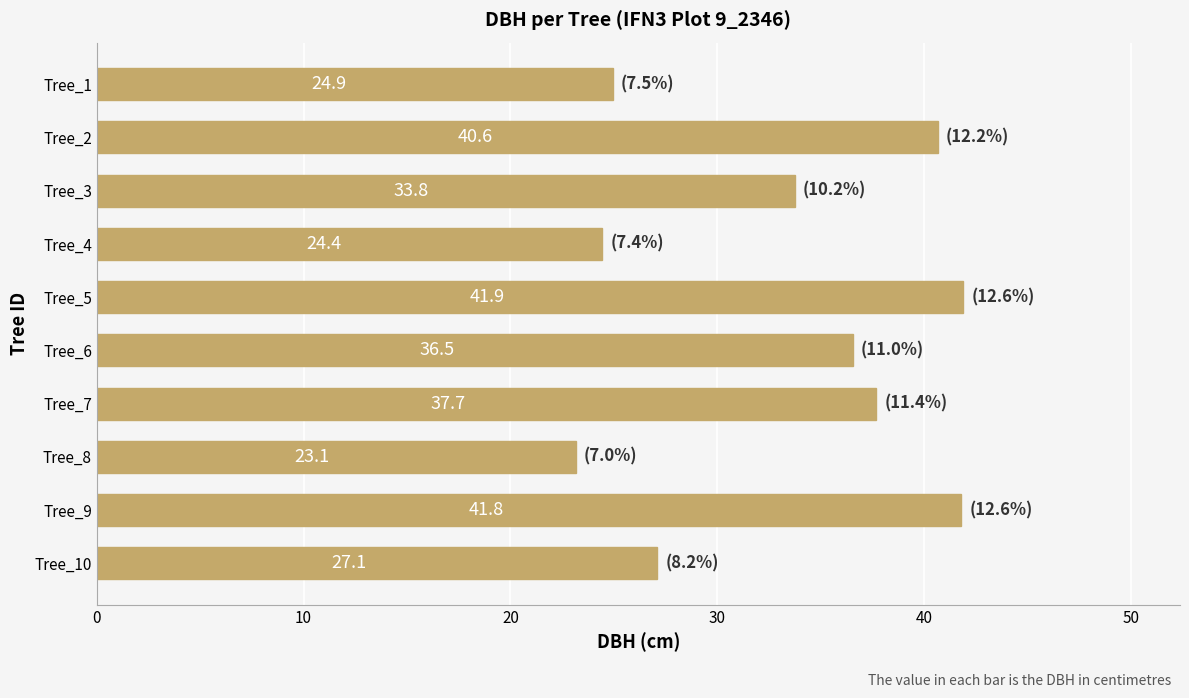

What is the greatest value displayed?

41.9